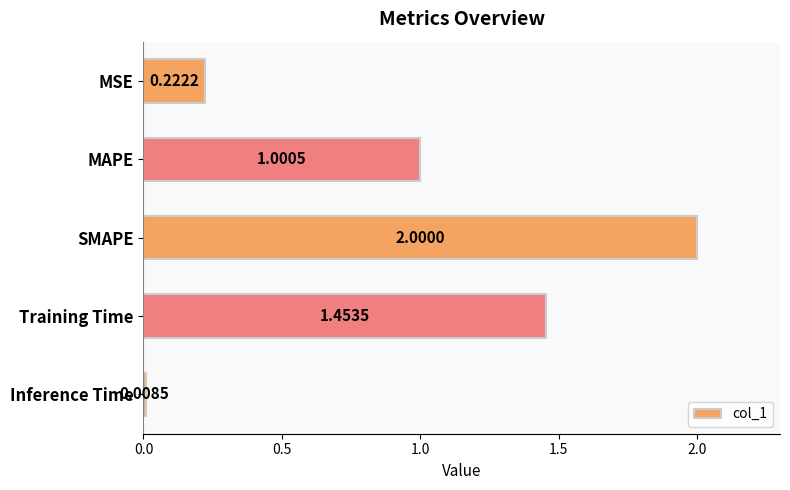

At which label is the value closest to 1?

MAPE